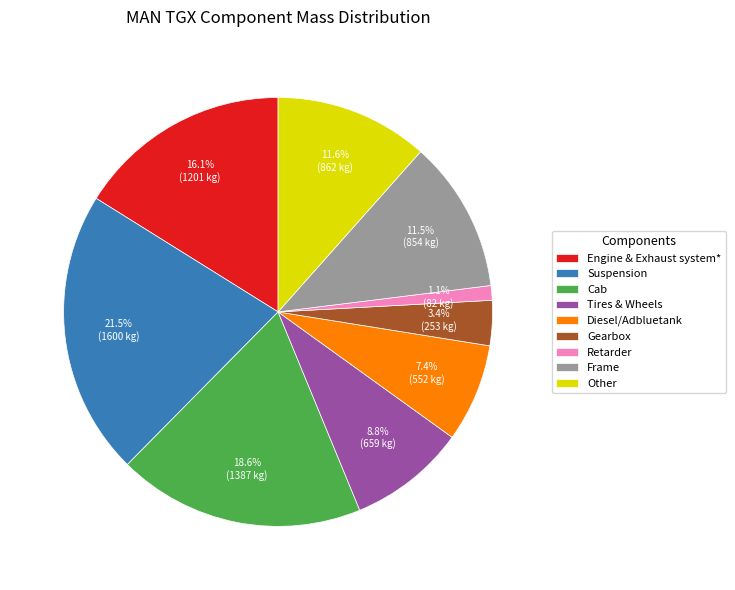

Combined, do Suspension and Engine & Exhaust system* account for over 50%?

No